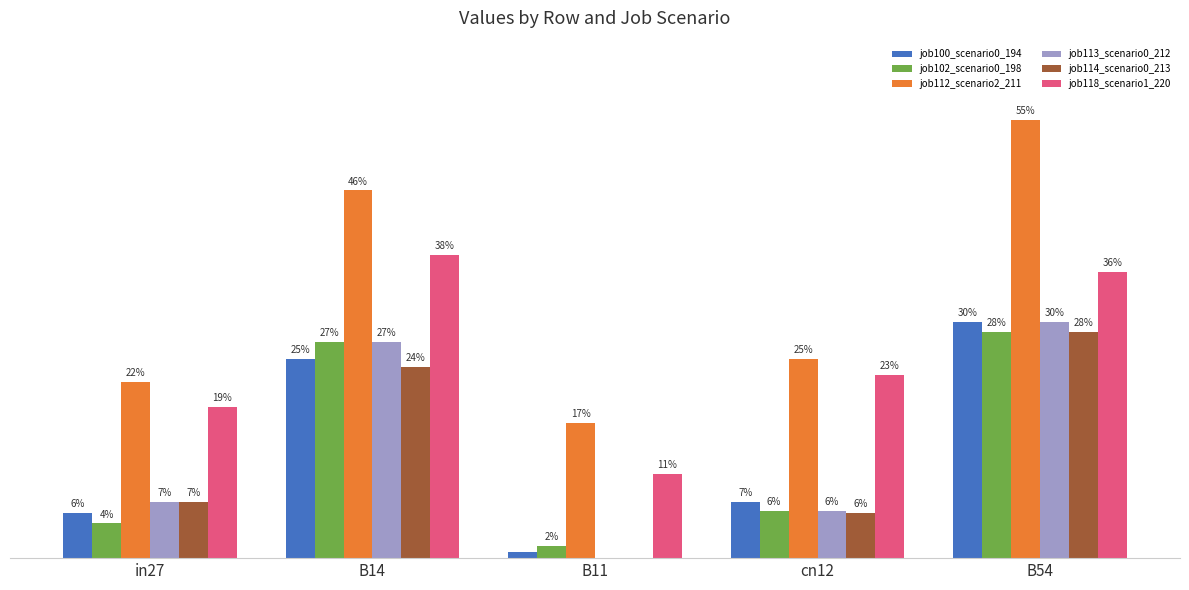

Are the bars grouped side by side (vs. stacked)?

Yes